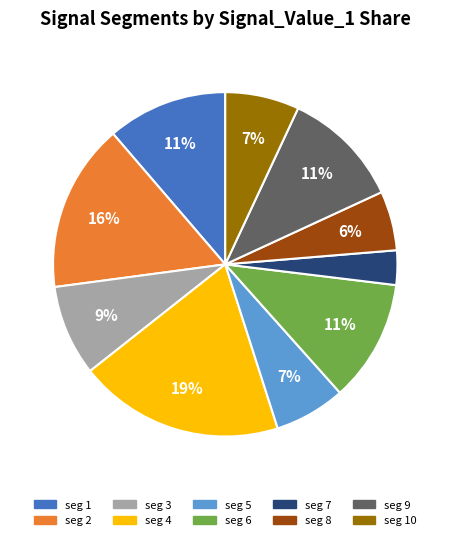

Is there a majority slice in this chart?

No